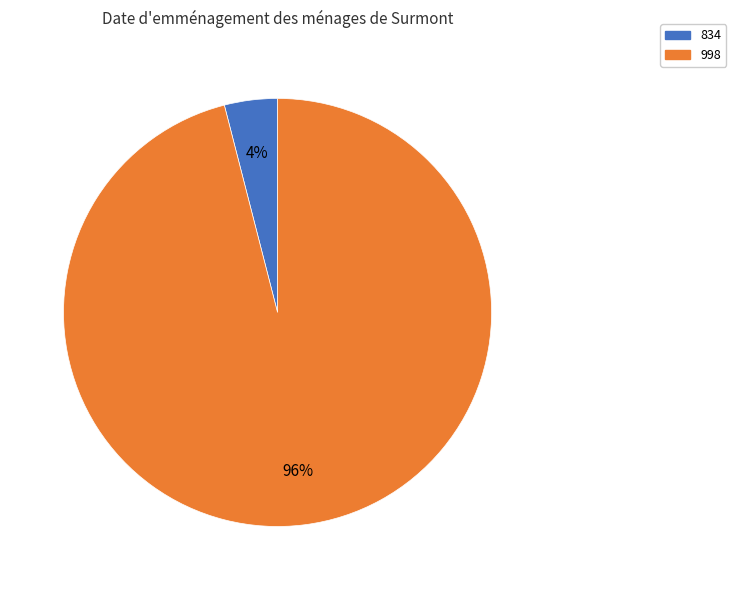

Which slice is the smallest?

834